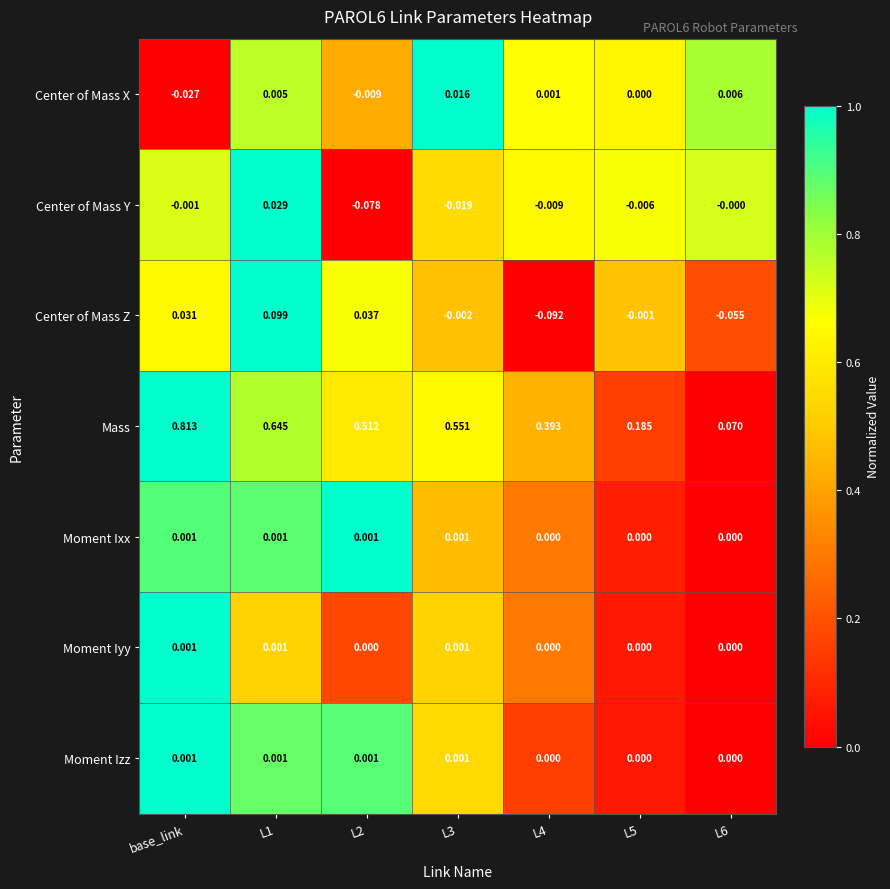

Which series has the largest total across all categories?

Mass